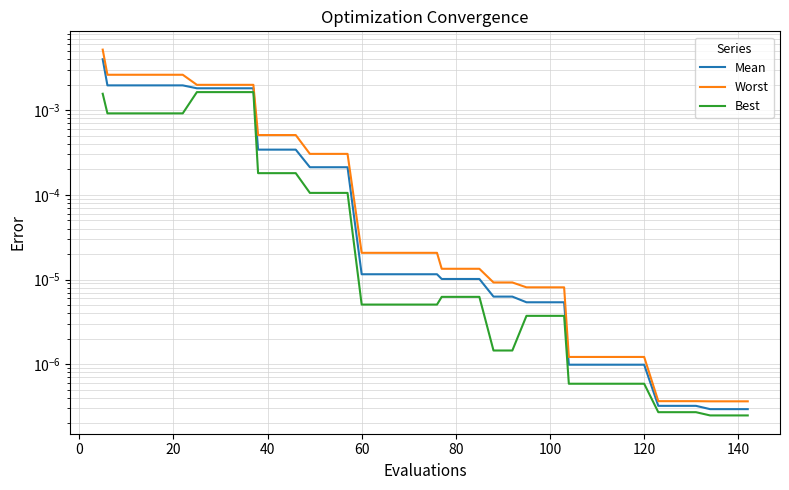

Count the number of categories in the chart.

40